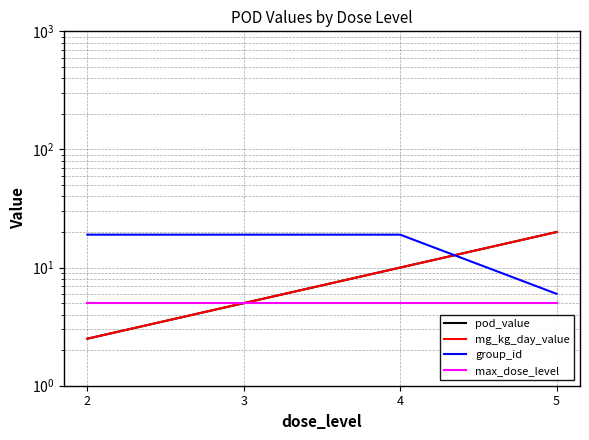

Does the chart have visible grid lines?

Yes